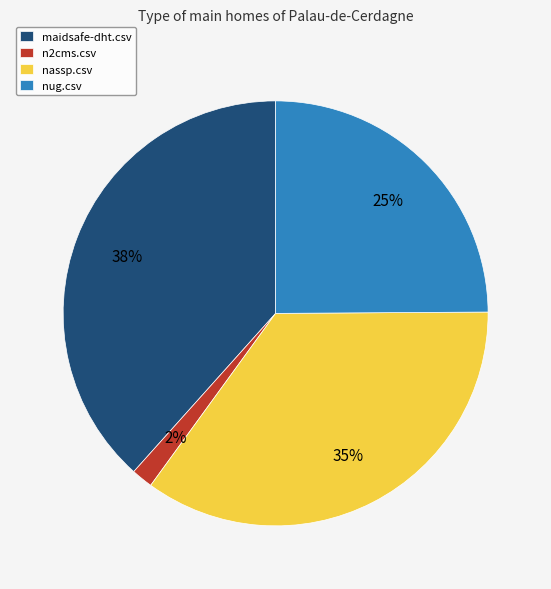

Rank the categories by value from highest to lowest.

maidsafe-dht.csv, nassp.csv, nug.csv, n2cms.csv